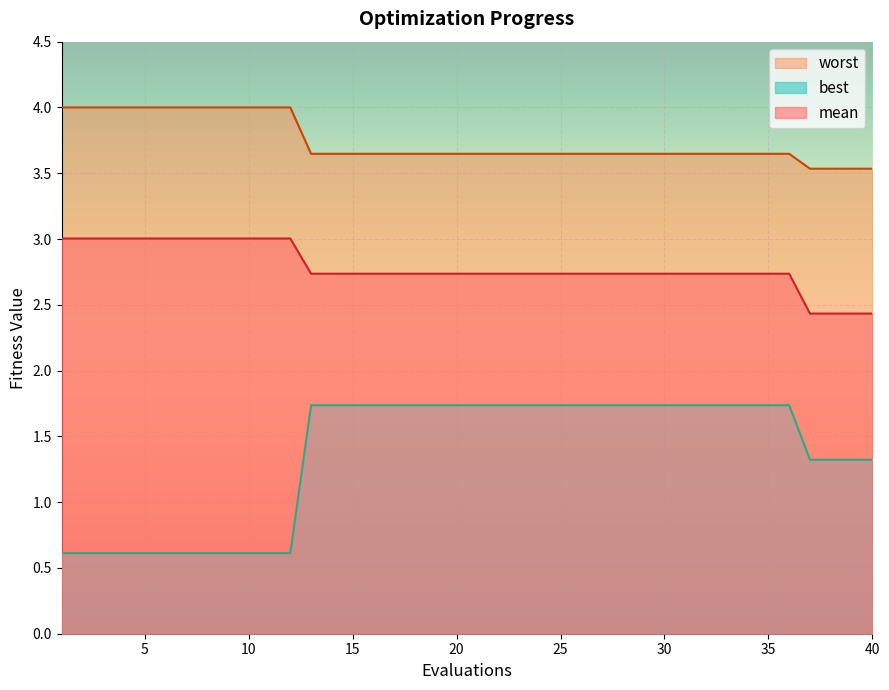

What is the difference between the second highest and second lowest values in the worst series?

0.5